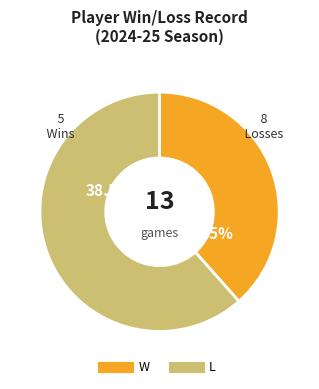

Does L account for over 50% of the chart?

Yes